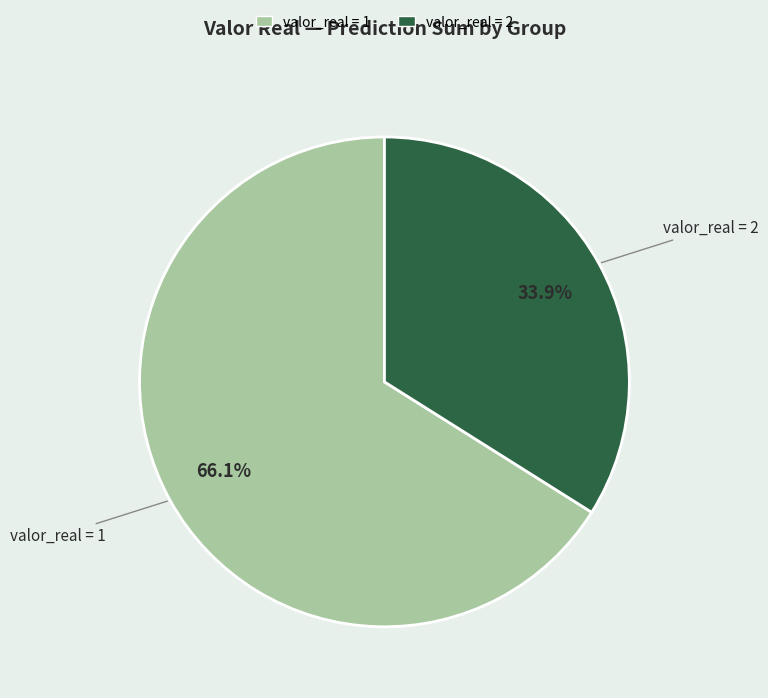

Is there a majority slice in this chart?

Yes